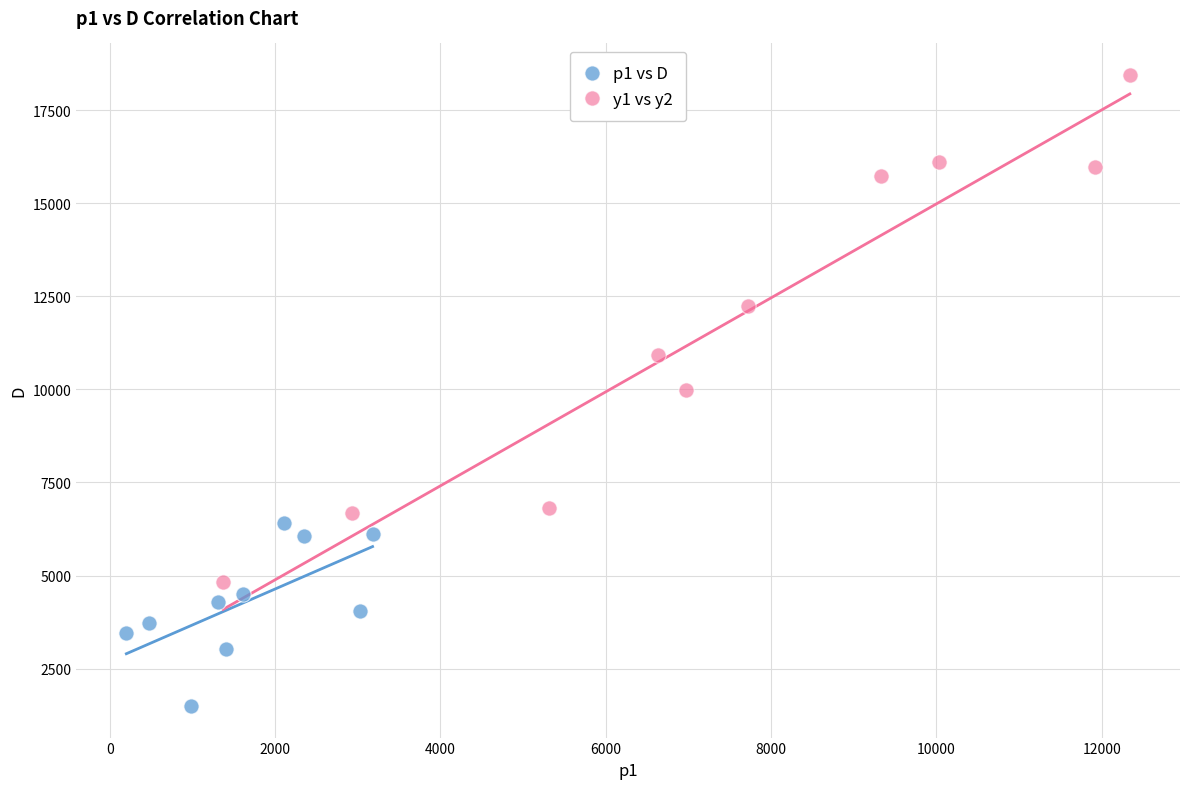

Which series has the widest spread of Y values?

y1 vs y2